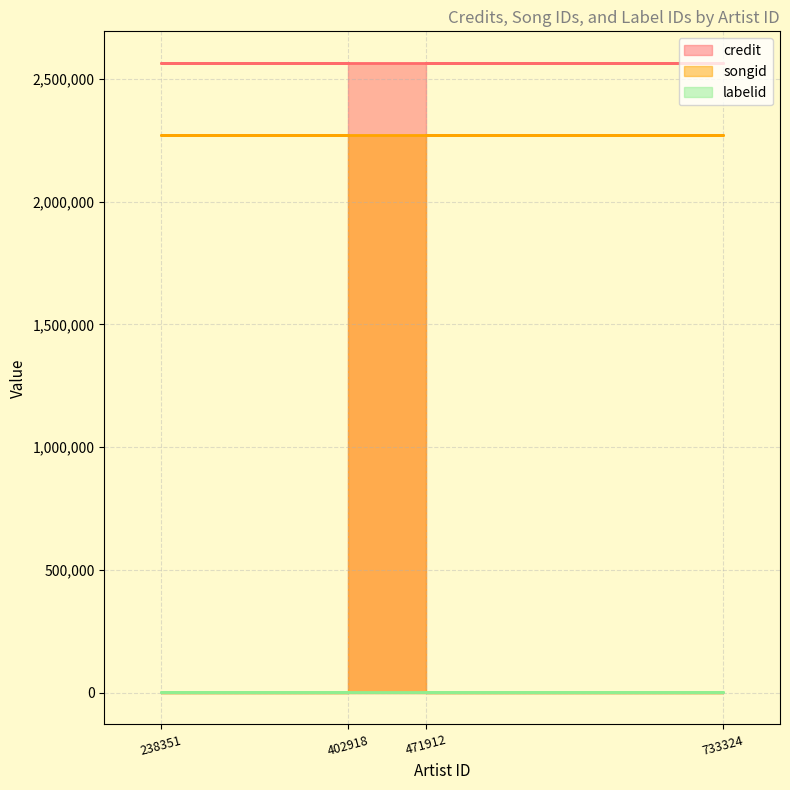

Which series has the widest spread of values?

credit